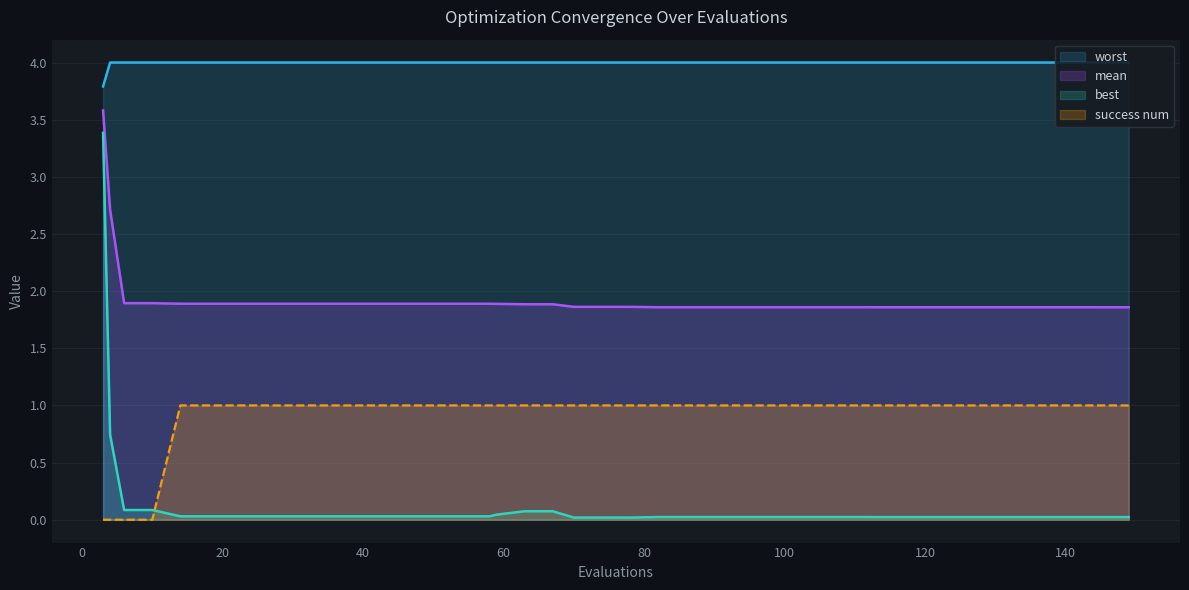

Reading right to left, transcribe all the data shown in this chart.

mean: 1.9	1.9	1.9	1.9	1.9	1.9	1.9	1.9	1.9	1.9	1.9	1.9	1.9	1.9	1.9	1.9	1.9	1.9	1.9	1.9	1.9	1.9	1.9	1.9	1.9	1.9	1.9	1.9	1.9	1.9	1.9	1.9	1.9	1.9	1.9	1.9	1.9	1.9	2.7	3.6
best: 0.0	0.0	0.0	0.0	0.0	0.0	0.0	0.0	0.0	0.0	0.0	0.0	0.0	0.0	0.0	0.0	0.0	0.0	0.0	0.0	0.0	0.1	0.1	0.0	0.0	0.0	0.0	0.0	0.0	0.0	0.0	0.0	0.0	0.0	0.0	0.0	0.1	0.1	0.7	3.4
worst: 4.0	4.0	4.0	4.0	4.0	4.0	4.0	4.0	4.0	4.0	4.0	4.0	4.0	4.0	4.0	4.0	4.0	4.0	4.0	4.0	4.0	4.0	4.0	4.0	4.0	4.0	4.0	4.0	4.0	4.0	4.0	4.0	4.0	4.0	4.0	4.0	4.0	4.0	4.0	3.8
success num: 1.0	1.0	1.0	1.0	1.0	1.0	1.0	1.0	1.0	1.0	1.0	1.0	1.0	1.0	1.0	1.0	1.0	1.0	1.0	1.0	1.0	1.0	1.0	1.0	1.0	1.0	1.0	1.0	1.0	1.0	1.0	1.0	1.0	1.0	1.0	1.0	0.0	0.0	0.0	0.0